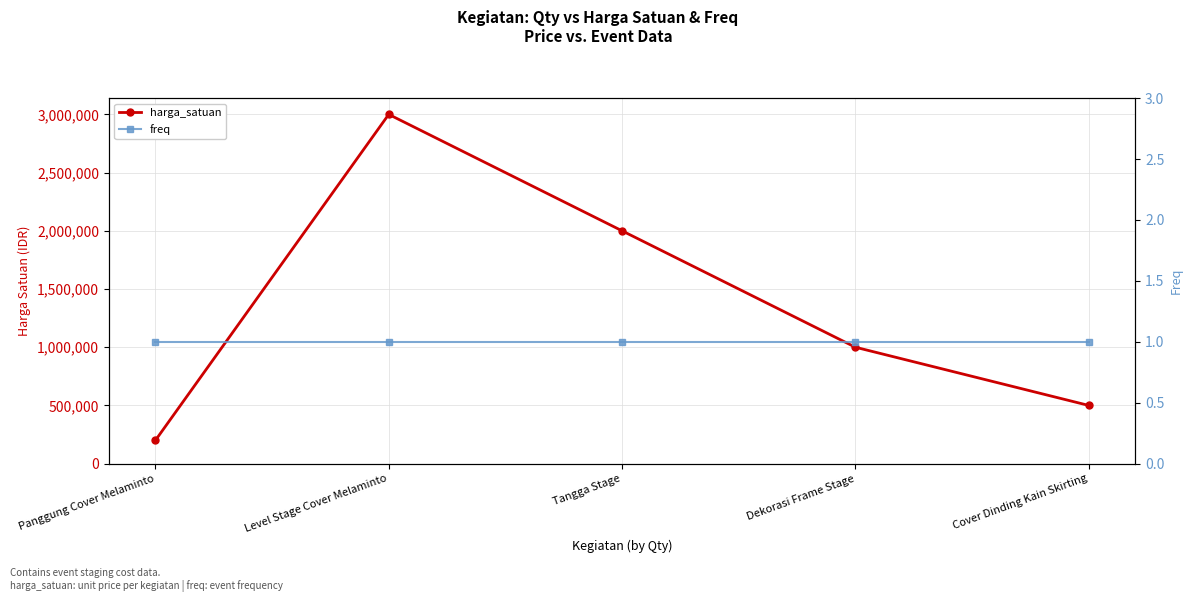

How many lines are shown in the chart?

2